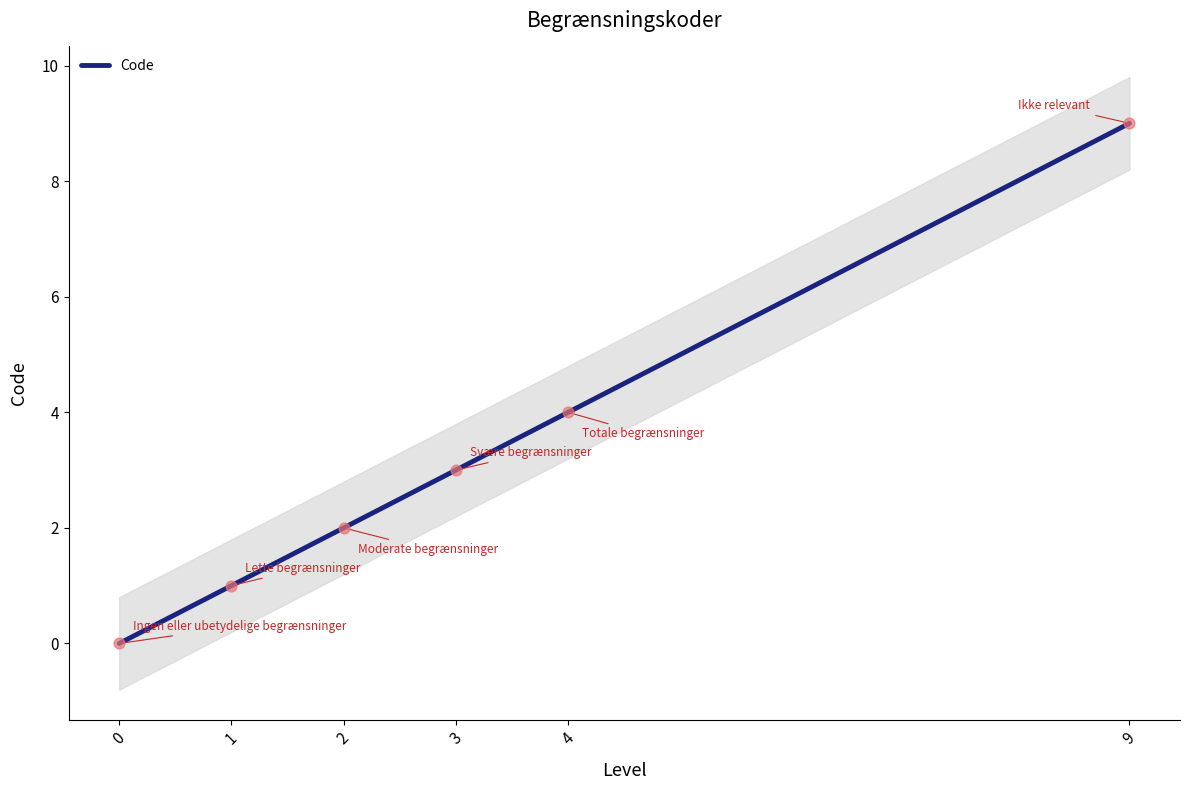

What is the change in value from 4 to 9?

+5